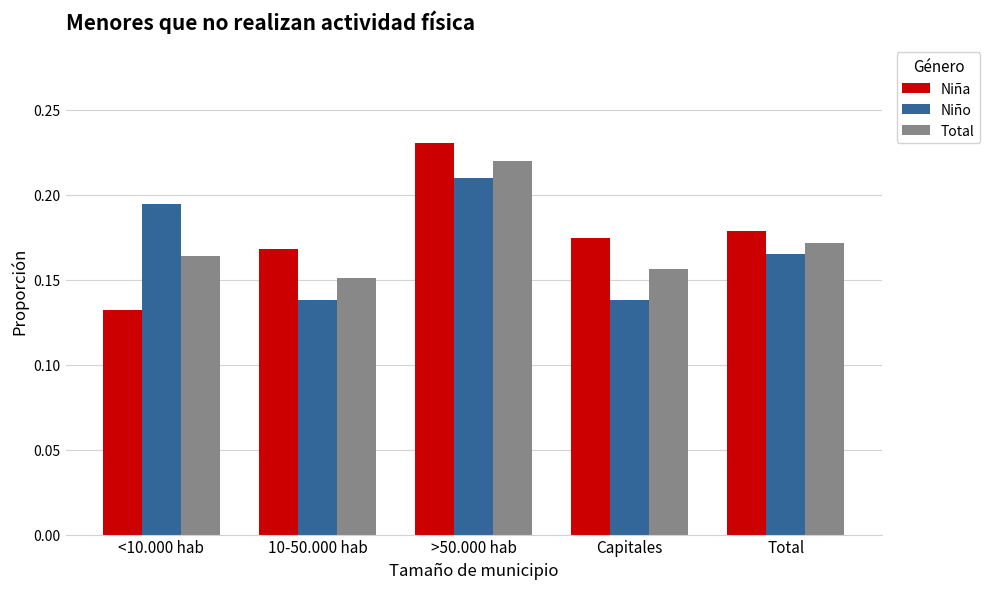

What is the sum of all Niño values?

0.8